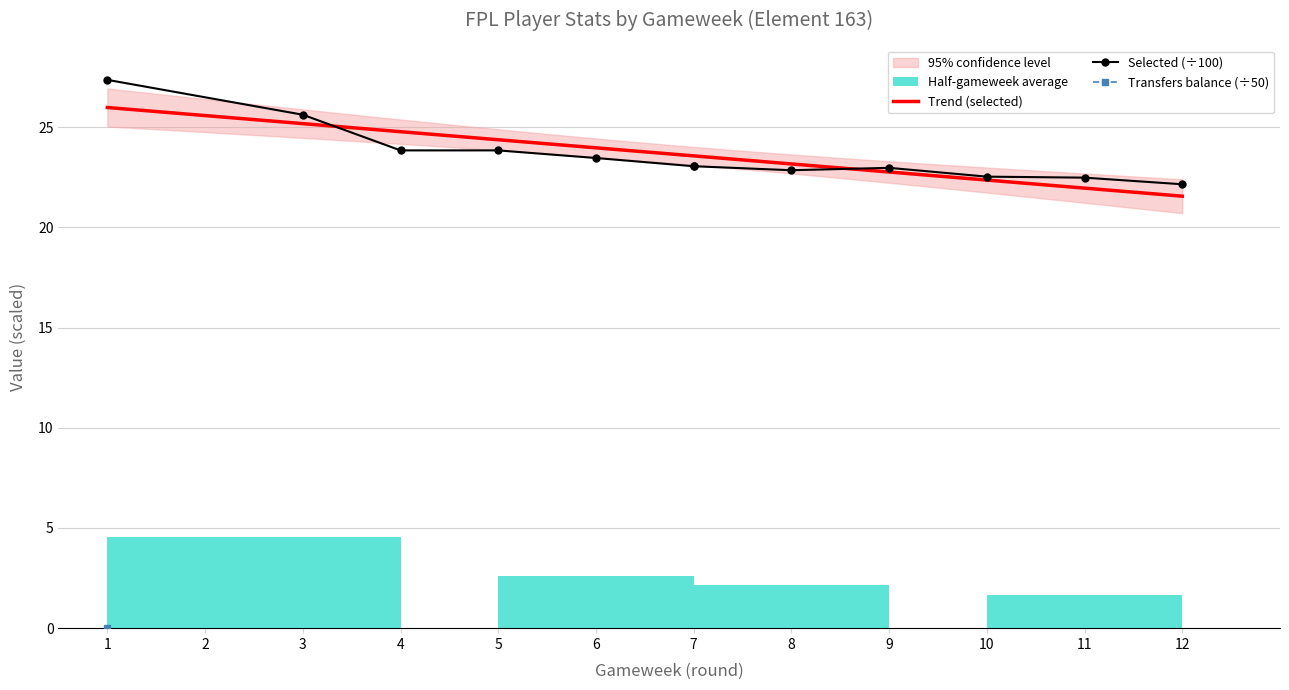

The selected series shows 6.5 at 7. True or false?

False